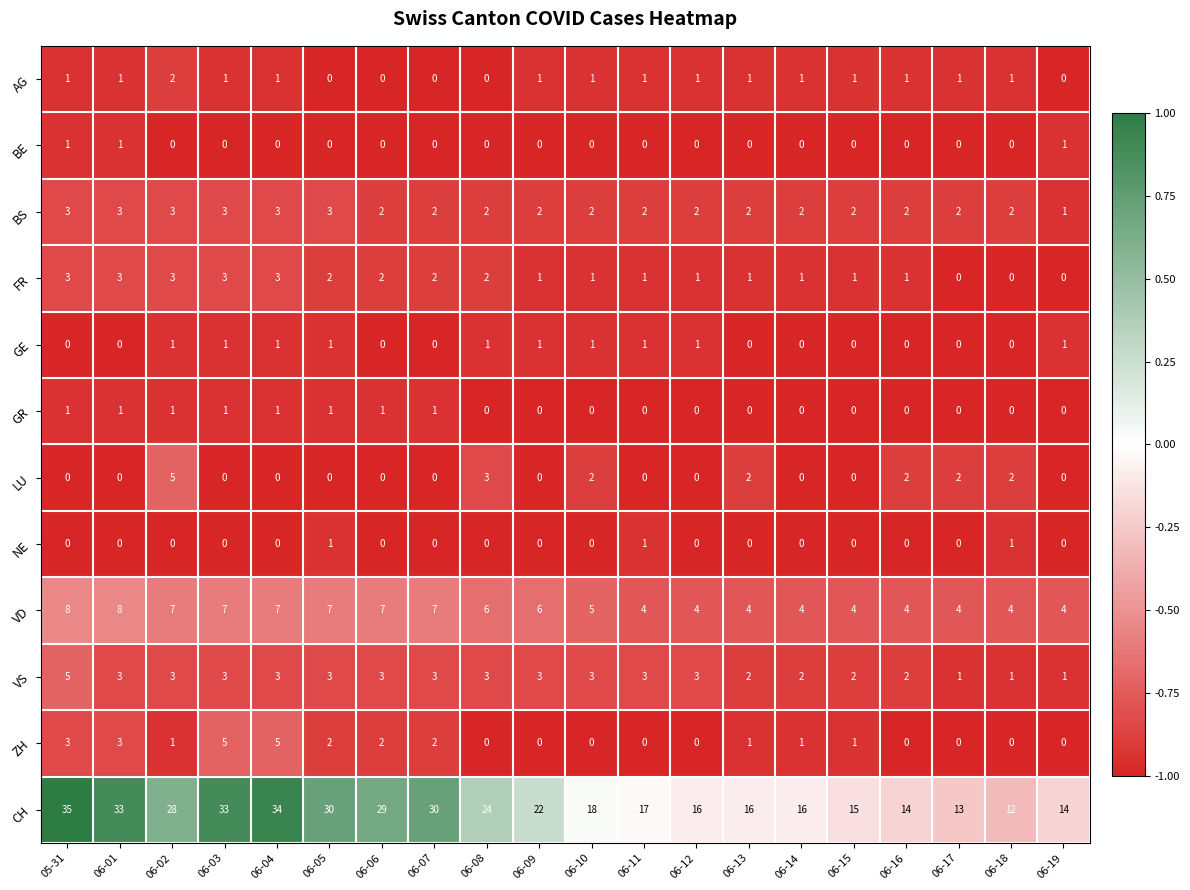

What is the difference between the second highest and second lowest values in the FR series?

3